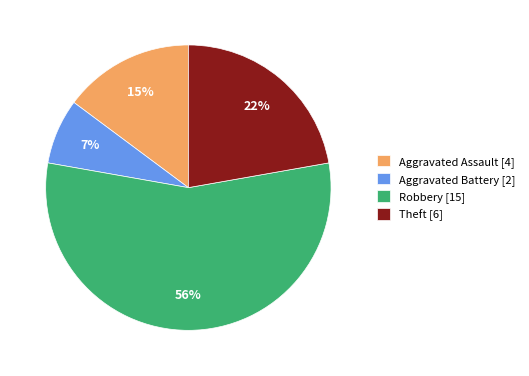

To the nearest percent, what is the average slice percentage?

25%